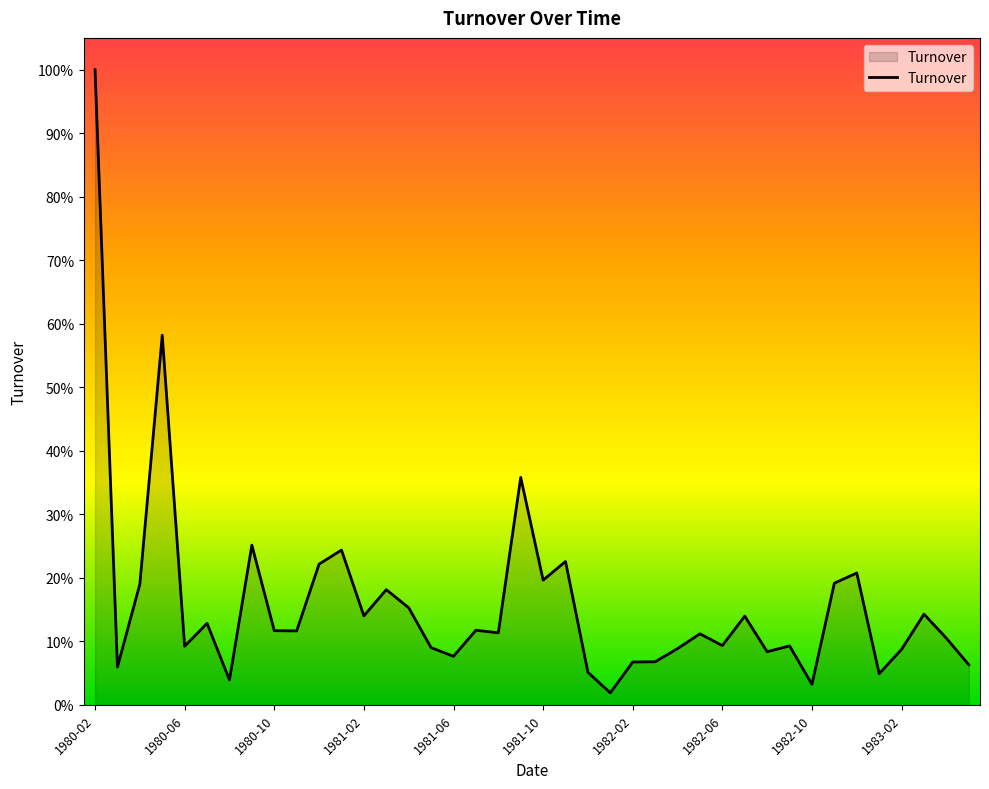

Rank the categories by value from lowest to highest.

23, 32, 1982-02, 35, 22, 1980-06, 39, 24, 25, 16, 30, 36, 26, 15, 1981-06, 31, 28, 38, 27, 18, 1983-02, 1982-10, 17, 1981-10, 29, 12, 37, 14, 13, 1980-10, 33, 20, 34, 10, 21, 11, 1982-06, 19, 1981-02, 1980-02